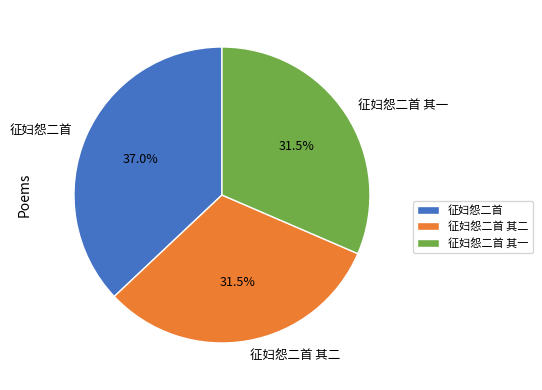

What percentage do 征妇怨二首 其二 and 征妇怨二首 together represent?

68.5%